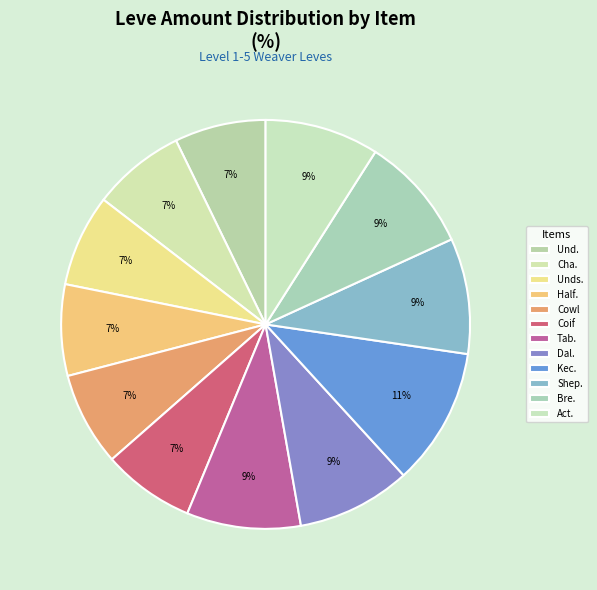

Count the number of slices in the pie.

12